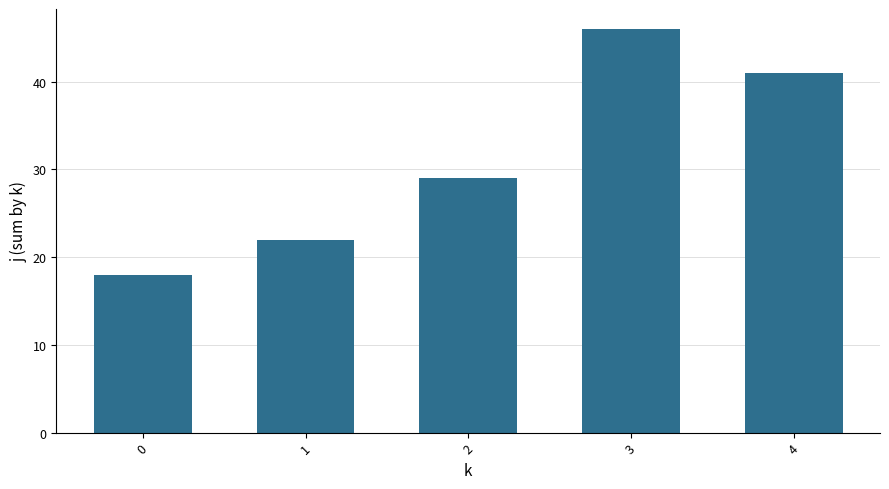

What is the smallest value displayed?

18